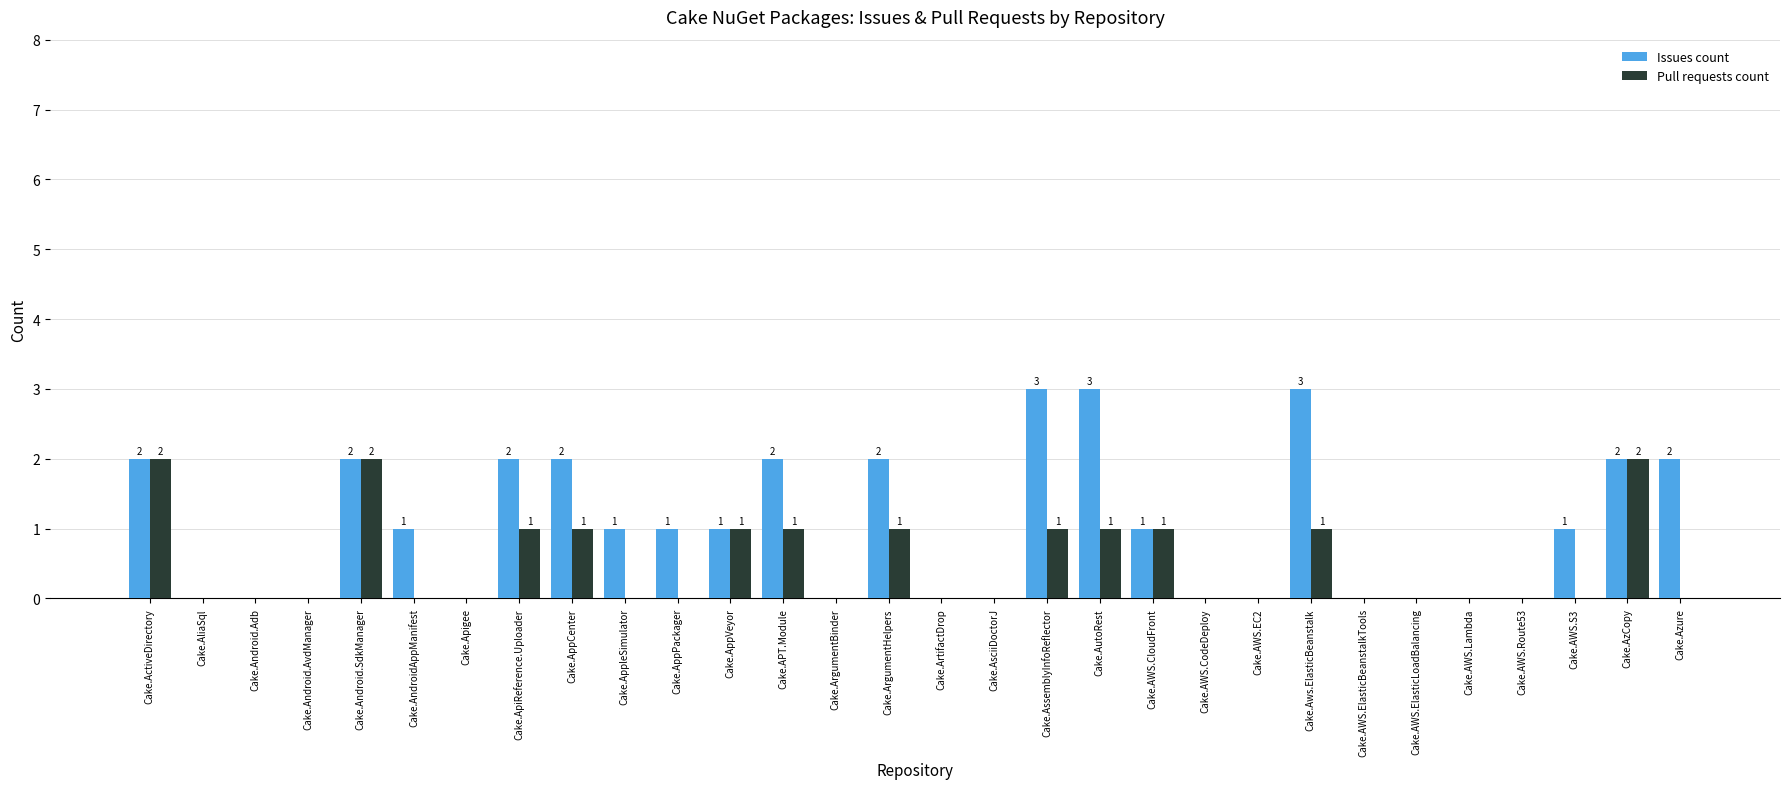

Is it true that Issues count equals 2 at Cake.Azure?

True